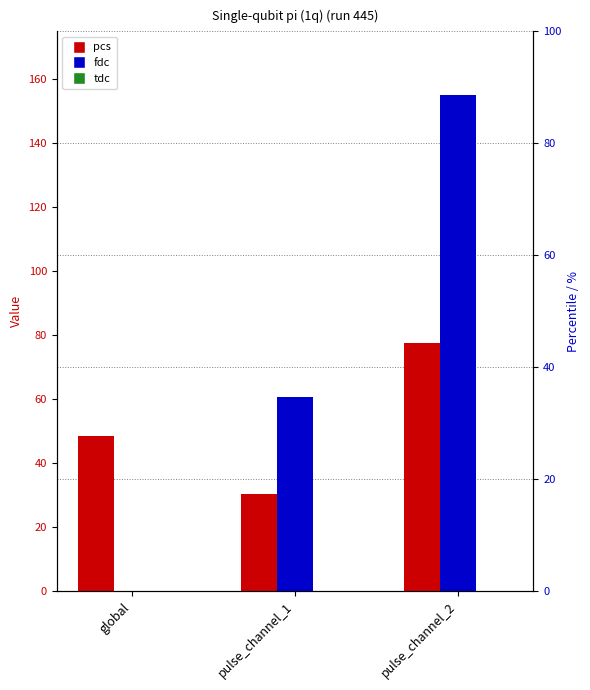

Count the number of categories in the chart.

3